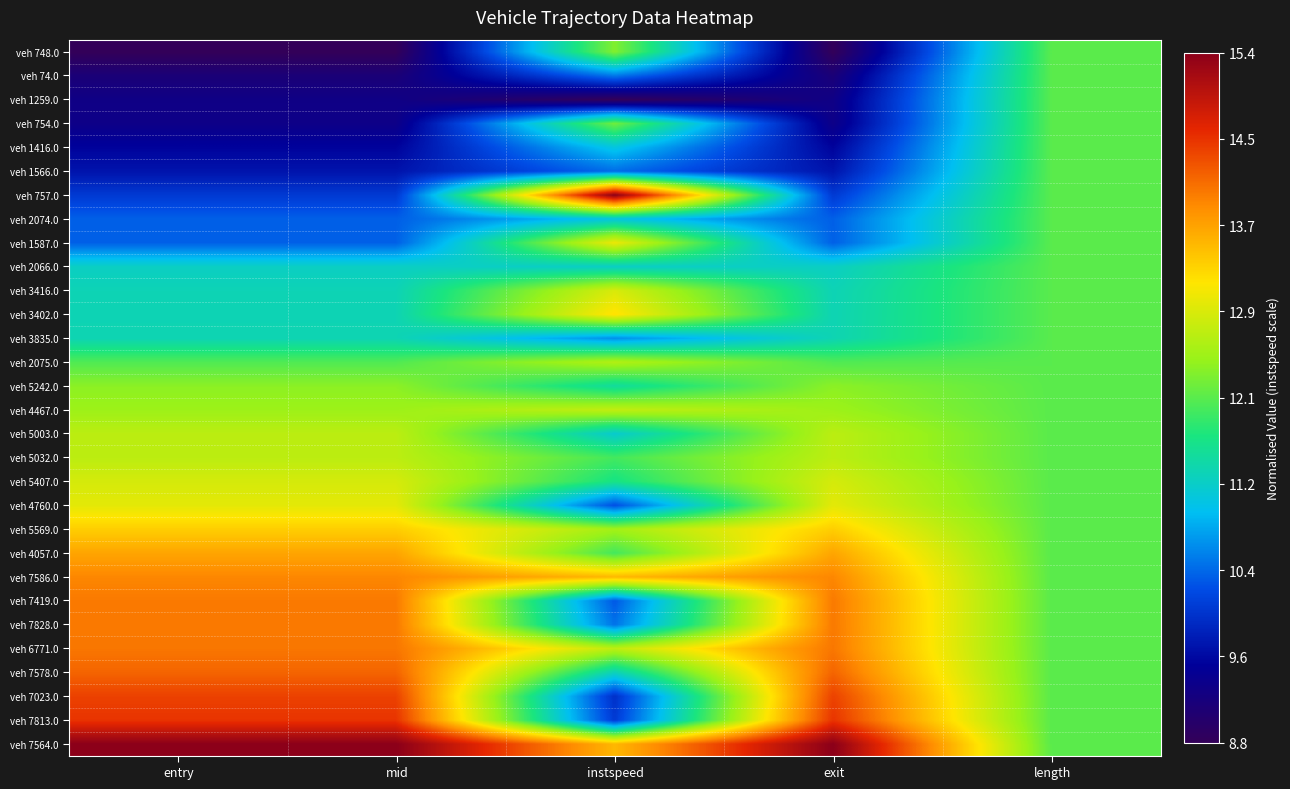

Reading left to right, extract all data points from this chart.

veh 748.0: entry=0.0	mid=0.0	instspeed=0.5	exit=0.0	length=0.5
veh 74.0: entry=0.1	mid=0.1	instspeed=0.3	exit=0.1	length=0.5
veh 1259.0: entry=0.1	mid=0.1	instspeed=0.0	exit=0.1	length=0.5
veh 754.0: entry=0.1	mid=0.1	instspeed=0.5	exit=0.1	length=0.5
veh 1416.0: entry=0.1	mid=0.1	instspeed=0.4	exit=0.1	length=0.5
veh 1566.0: entry=0.1	mid=0.1	instspeed=0.3	exit=0.1	length=0.5
veh 757.0: entry=0.2	mid=0.2	instspeed=1.0	exit=0.2	length=0.5
veh 2074.0: entry=0.2	mid=0.2	instspeed=0.4	exit=0.2	length=0.5
veh 1587.0: entry=0.2	mid=0.2	instspeed=0.6	exit=0.2	length=0.5
veh 2066.0: entry=0.4	mid=0.4	instspeed=0.4	exit=0.4	length=0.5
veh 3416.0: entry=0.4	mid=0.4	instspeed=0.6	exit=0.4	length=0.5
veh 3402.0: entry=0.4	mid=0.4	instspeed=0.7	exit=0.4	length=0.5
veh 3835.0: entry=0.4	mid=0.4	instspeed=0.3	exit=0.4	length=0.5
veh 2075.0: entry=0.5	mid=0.5	instspeed=0.6	exit=0.5	length=0.5
veh 5242.0: entry=0.5	mid=0.5	instspeed=0.4	exit=0.5	length=0.5
veh 4467.0: entry=0.6	mid=0.6	instspeed=0.6	exit=0.6	length=0.5
veh 5003.0: entry=0.6	mid=0.6	instspeed=0.4	exit=0.6	length=0.5
veh 5032.0: entry=0.6	mid=0.6	instspeed=0.5	exit=0.6	length=0.5
veh 5407.0: entry=0.6	mid=0.6	instspeed=0.4	exit=0.6	length=0.5
veh 4760.0: entry=0.6	mid=0.6	instspeed=0.2	exit=0.6	length=0.5
veh 5569.0: entry=0.7	mid=0.7	instspeed=0.6	exit=0.7	length=0.5
veh 4057.0: entry=0.7	mid=0.7	instspeed=0.5	exit=0.7	length=0.5
veh 7586.0: entry=0.8	mid=0.8	instspeed=0.7	exit=0.8	length=0.5
veh 7419.0: entry=0.8	mid=0.8	instspeed=0.2	exit=0.8	length=0.5
veh 7828.0: entry=0.8	mid=0.8	instspeed=0.3	exit=0.8	length=0.5
veh 6771.0: entry=0.8	mid=0.8	instspeed=0.6	exit=0.8	length=0.5
veh 7578.0: entry=0.8	mid=0.8	instspeed=0.4	exit=0.8	length=0.5
veh 7023.0: entry=0.9	mid=0.9	instspeed=0.2	exit=0.9	length=0.5
veh 7813.0: entry=0.9	mid=0.9	instspeed=0.2	exit=0.9	length=0.5
veh 7564.0: entry=1.0	mid=1.0	instspeed=0.7	exit=1.0	length=0.5